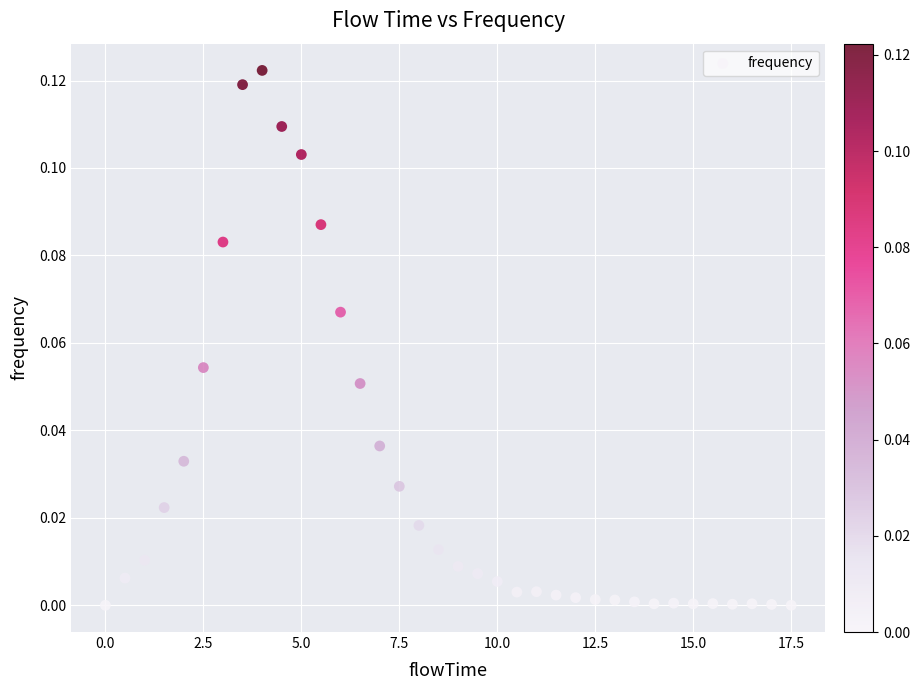

What is the range of X values (max minus min)?

17.5